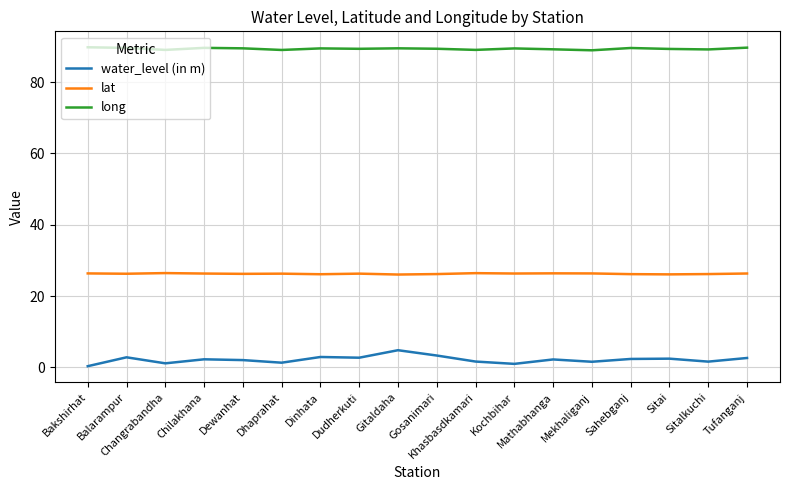

True or false: long and water_level (in m) intersect in this chart.

False